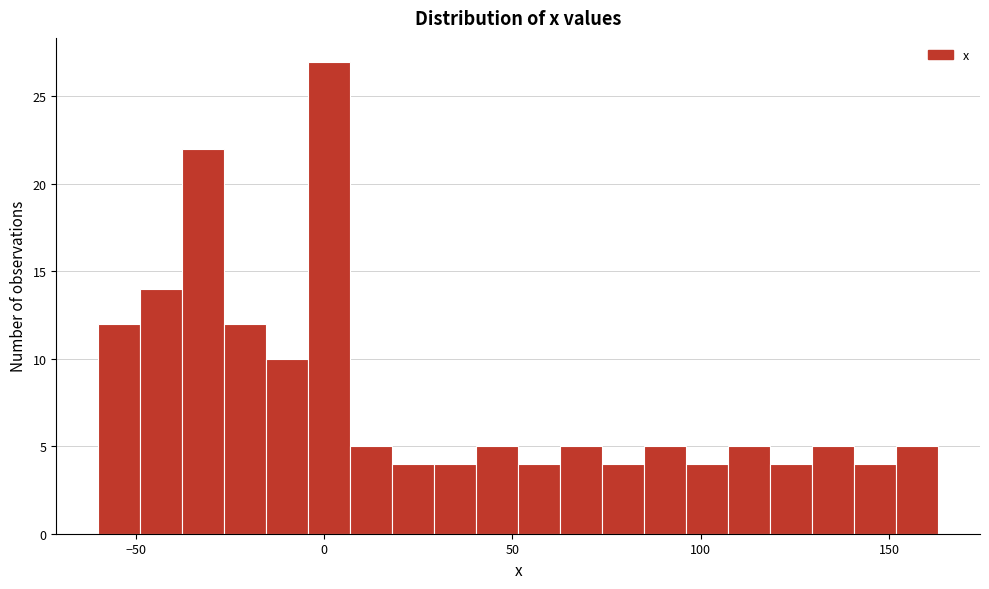

Read against the x-axis, roughly where is the centre of the tallest bar?

0